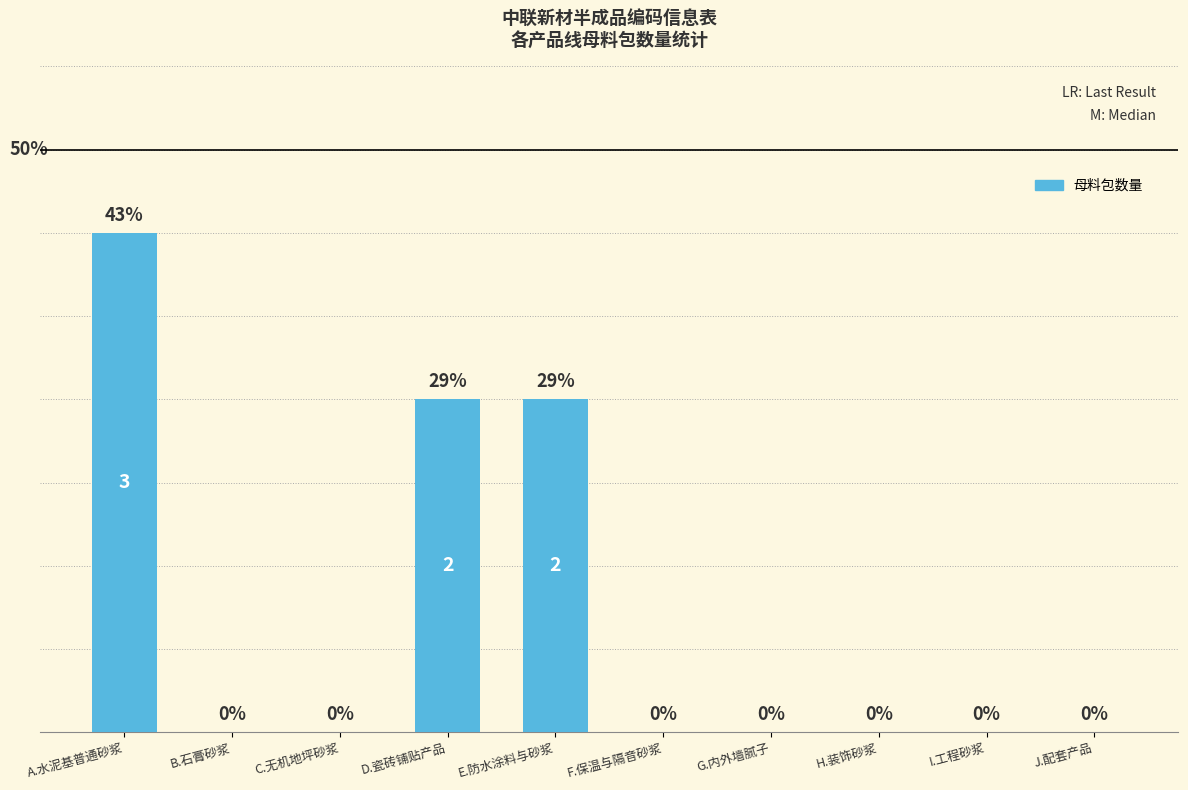

Which label corresponds to the largest value in the chart?

A.水泥基普通砂浆